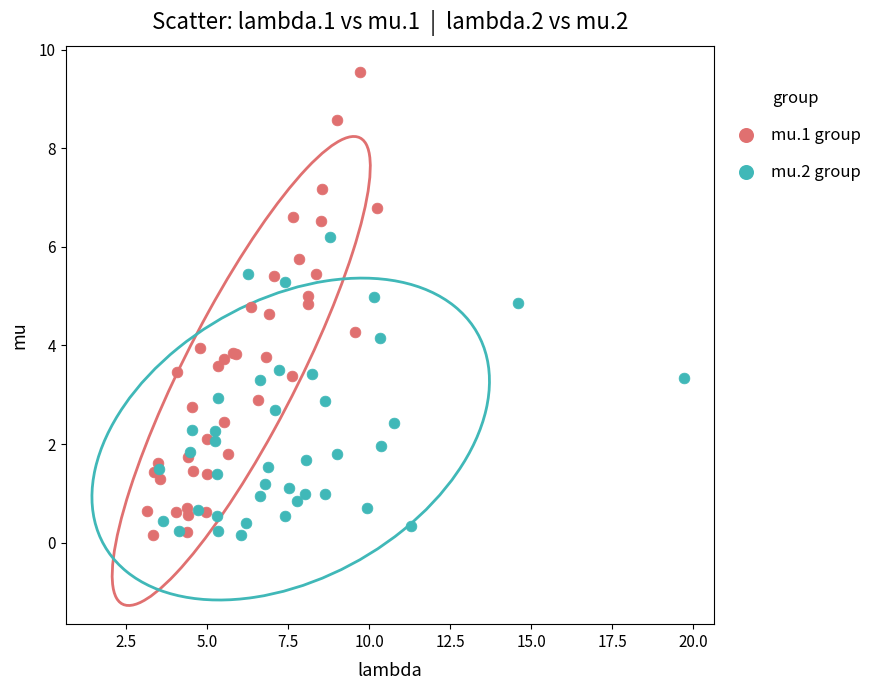

Which series has the widest spread of Y values?

mu.1 group